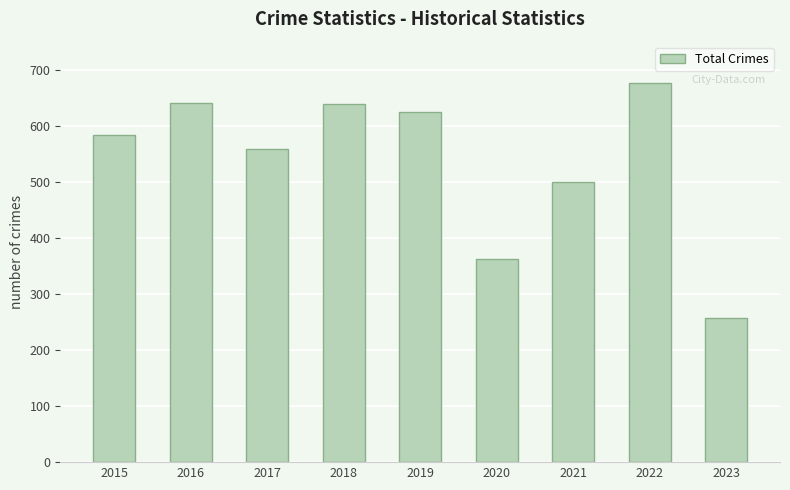

What is the change in value from 2017 to 2023?

-301